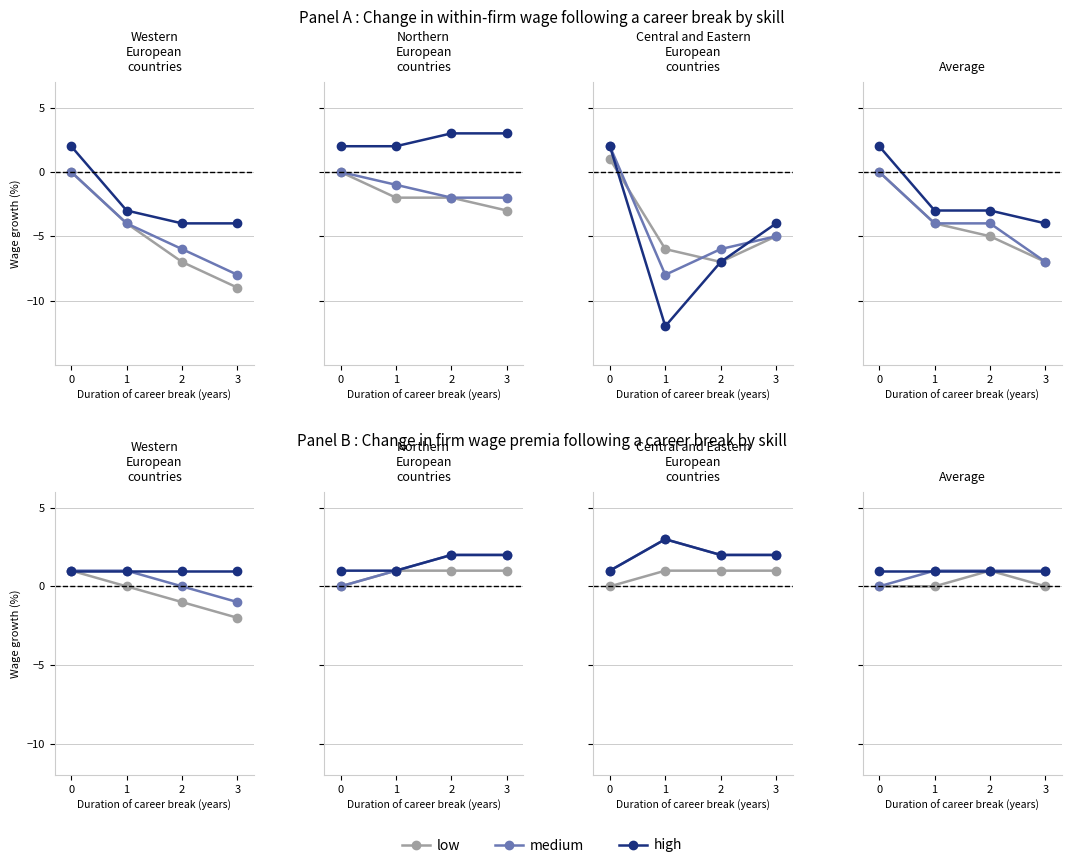

At 3, list the series in order from smallest to largest.

low, medium, high